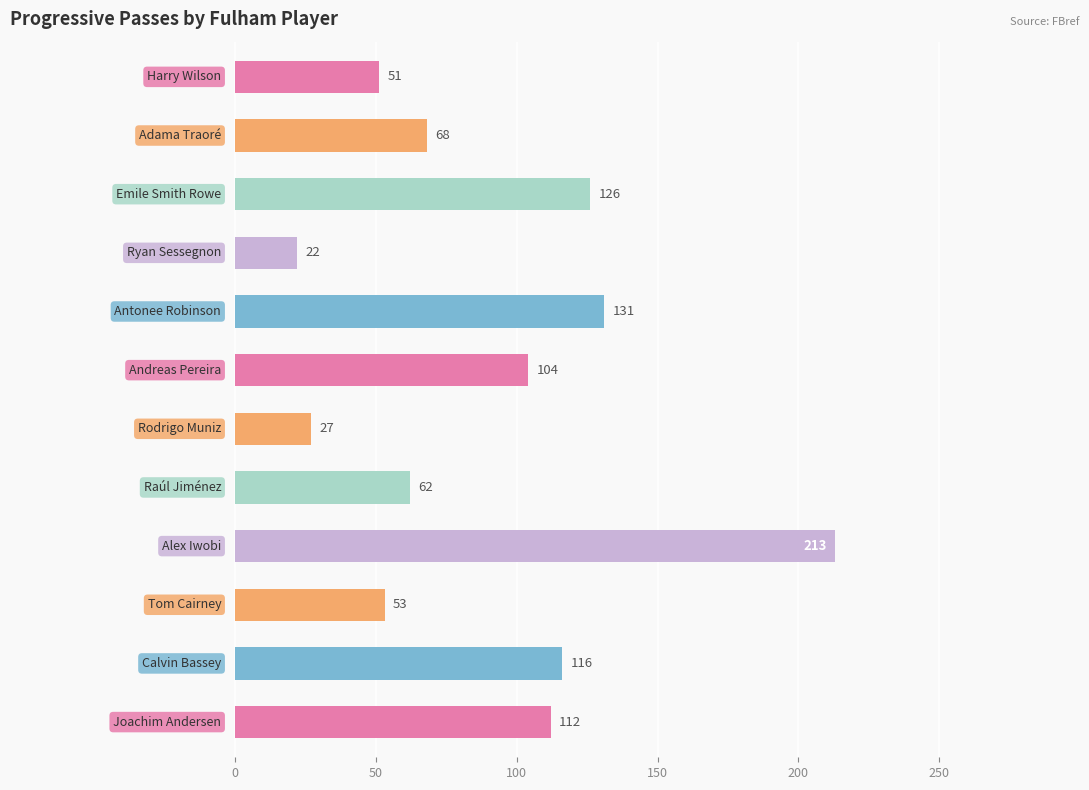

What is the value of the 7th bar from the top?

27